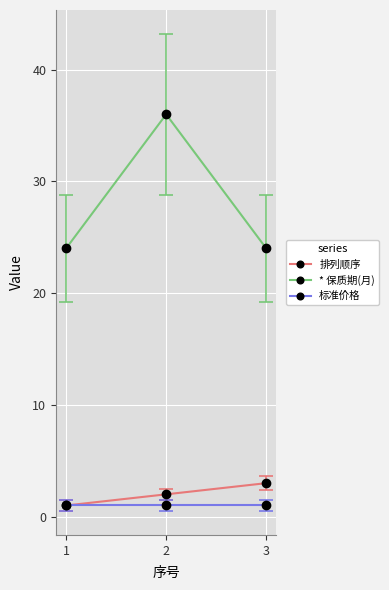

Does the chart have visible grid lines?

Yes